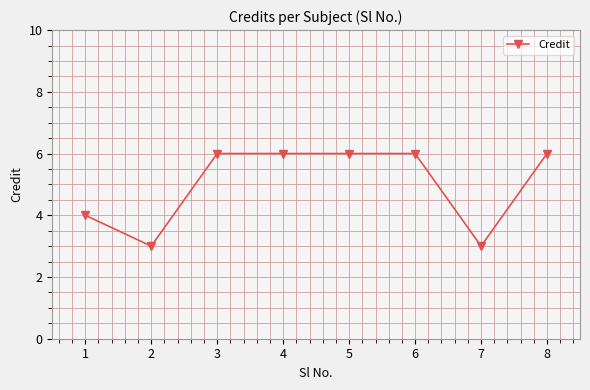

At which category does the data reach its first local valley?

2